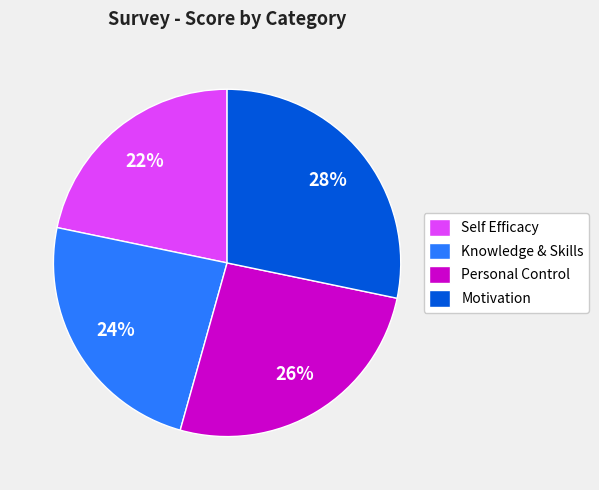

Is the sum of Motivation and Knowledge & Skills greater than half?

Yes